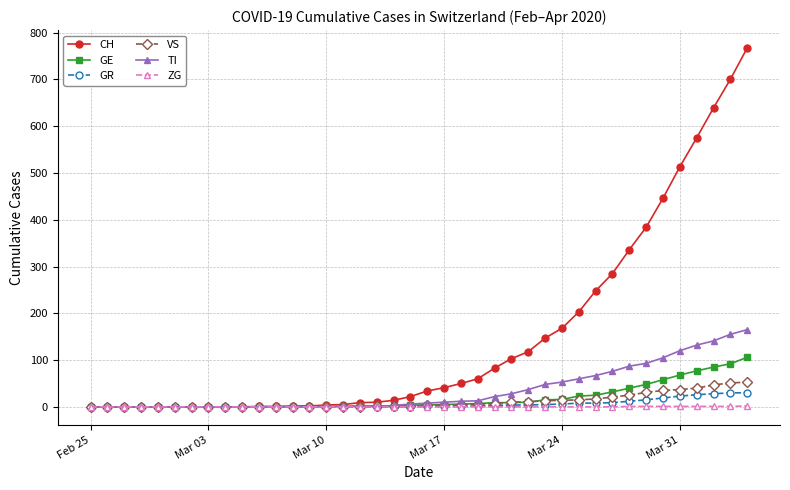

Which series has the largest total across all categories?

CH